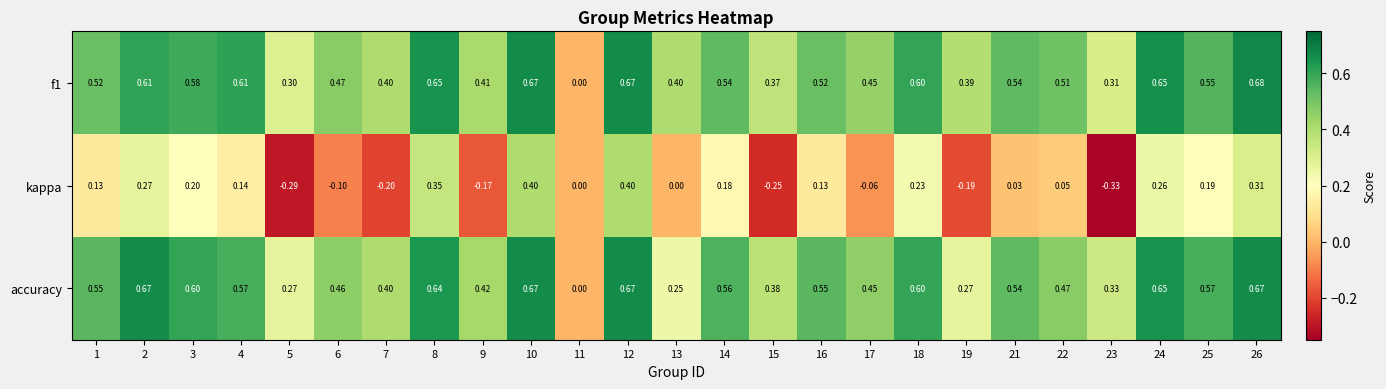

Which series has the largest range (max minus min)?

kappa